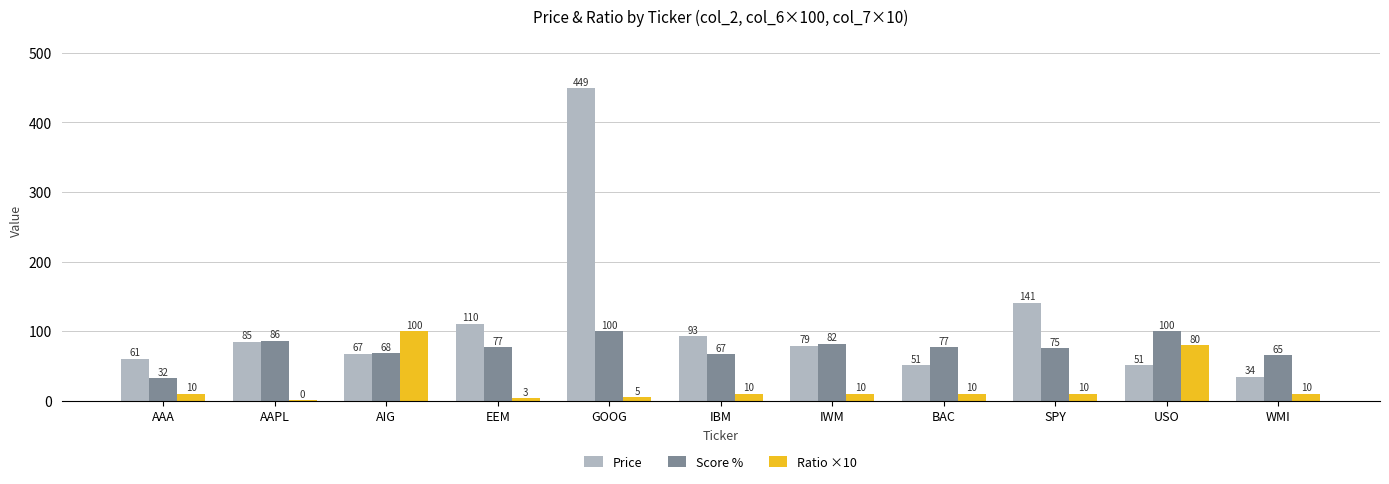

Which series changed the most between AIG and IWM?

Ratio ×10